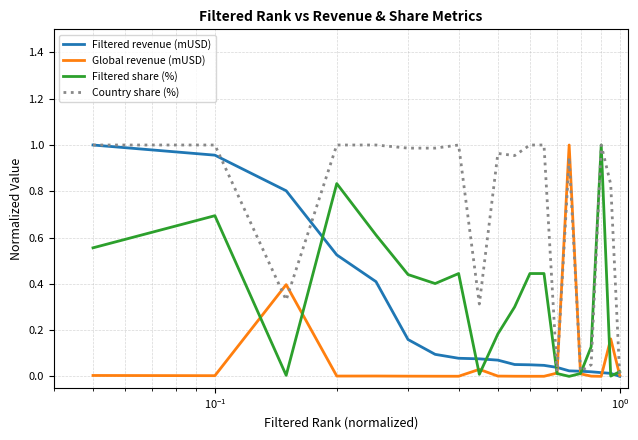

Rank the series by their average value, from lowest to highest.

Global revenue (mUSD), Filtered revenue (mUSD), Filtered share (%), Country share (%)